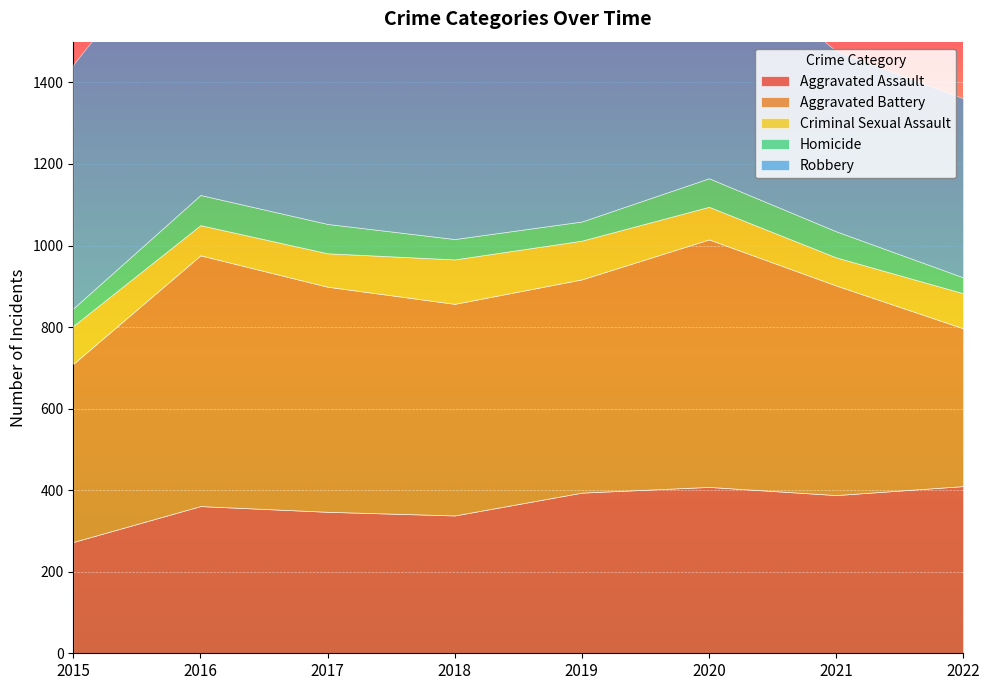

At how many categories does at least one series exceed 446?

7